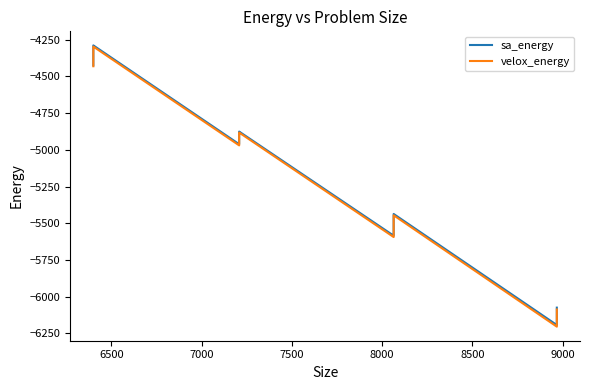

True or false: velox_energy and sa_energy intersect in this chart.

False